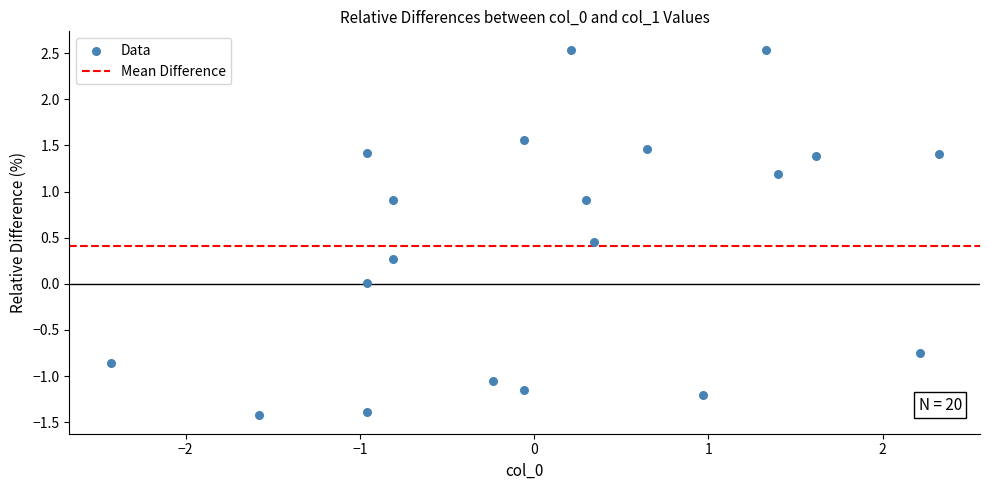

What is the range of Y values (max minus min)?

4.0